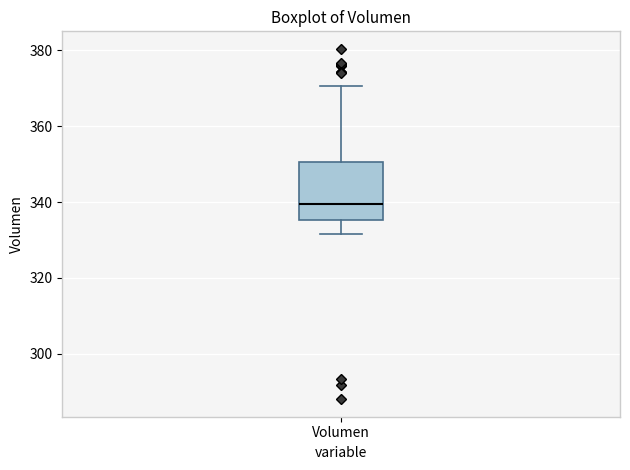

Read this box plot against the y-axis: the position of the median line, the range covered by the box, and the ends of both whiskers. The values are not printed on the chart, so give them approximately, as read against the axis.

median 340, box 336 to 350, whiskers 332 to 370